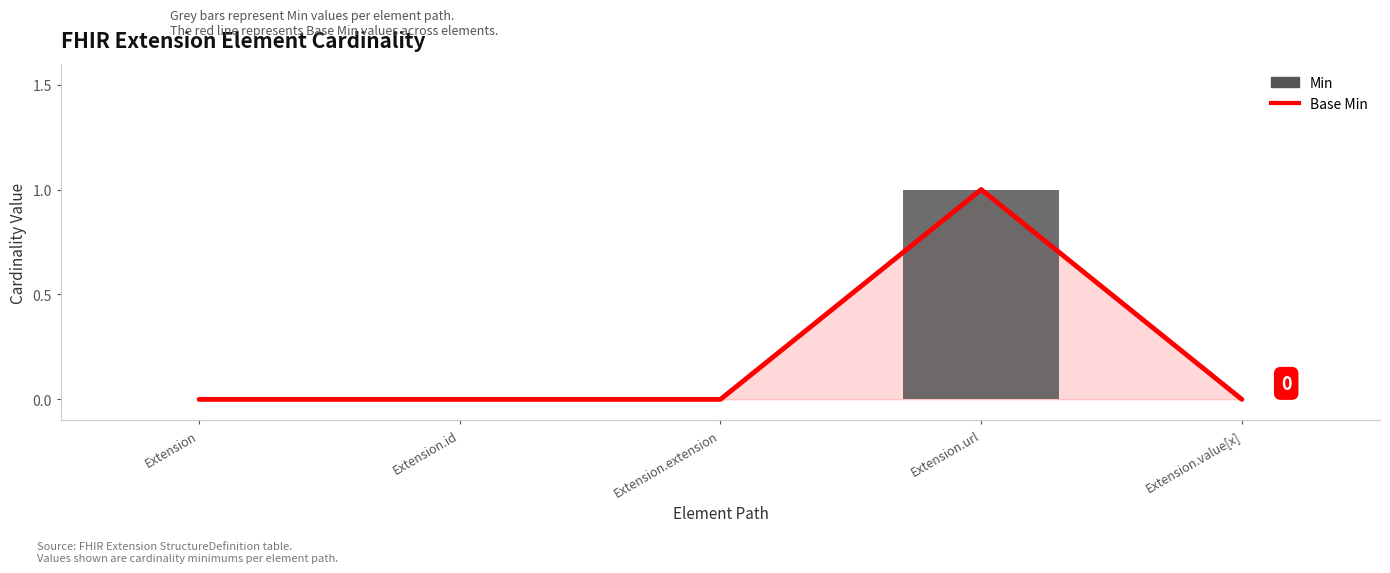

At which label is Base Min closest to 0?

Extension